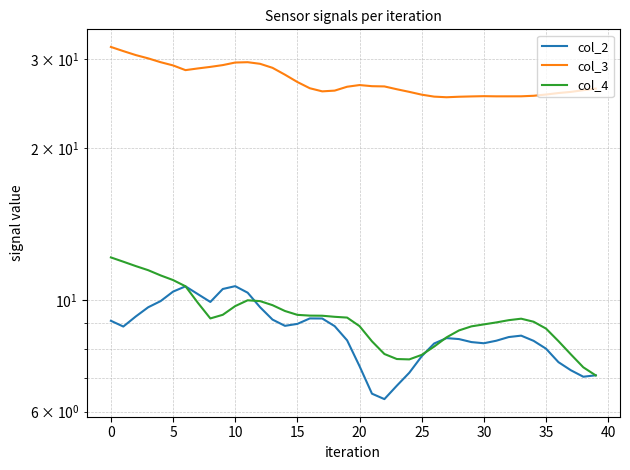

True or false: col_3 and col_2 intersect in this chart.

False